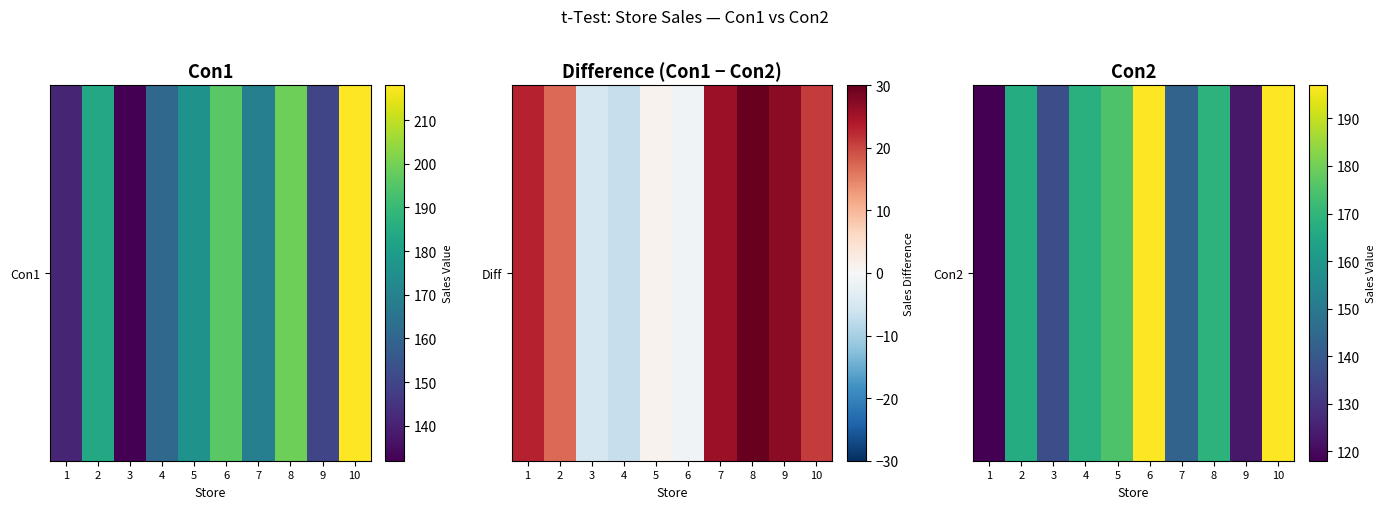

The value at 10 is 63. True or false?

False